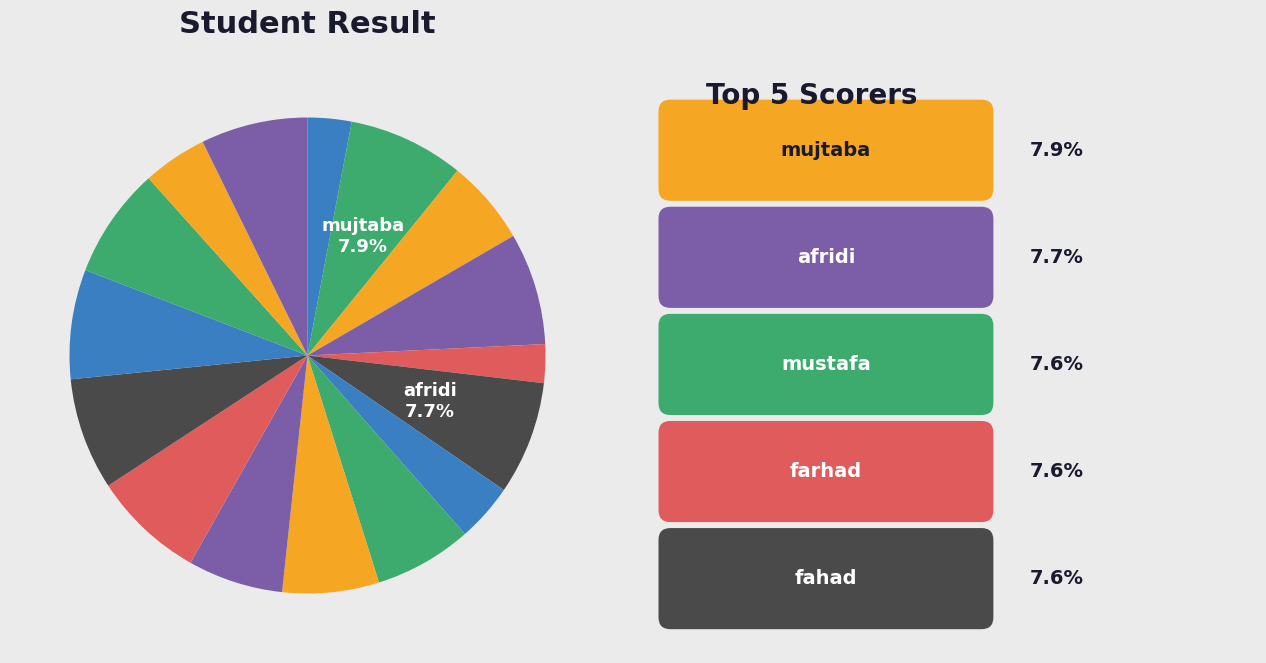

Is there a majority slice in this chart?

No